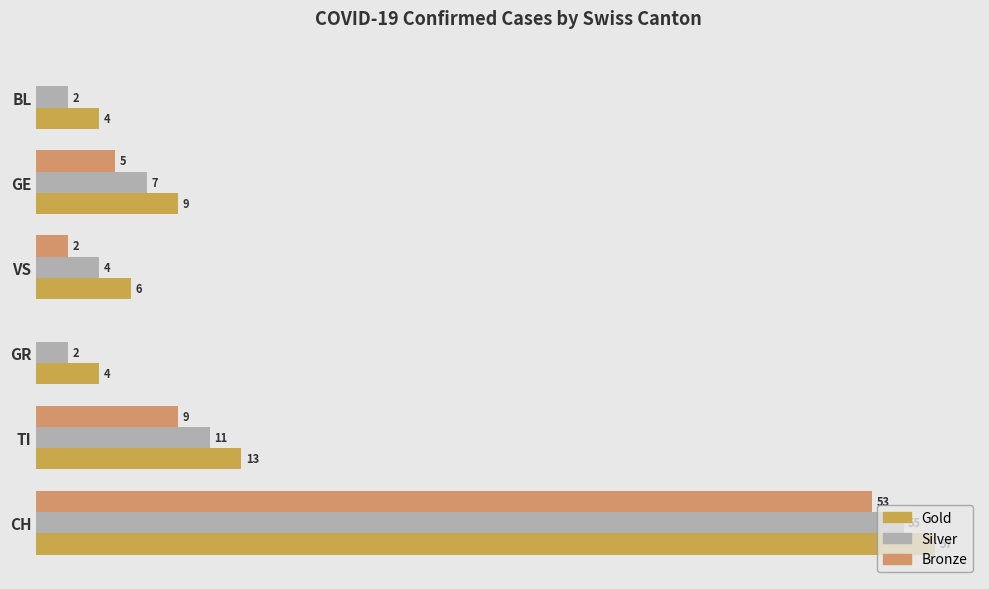

Which series has the largest range (max minus min)?

Gold